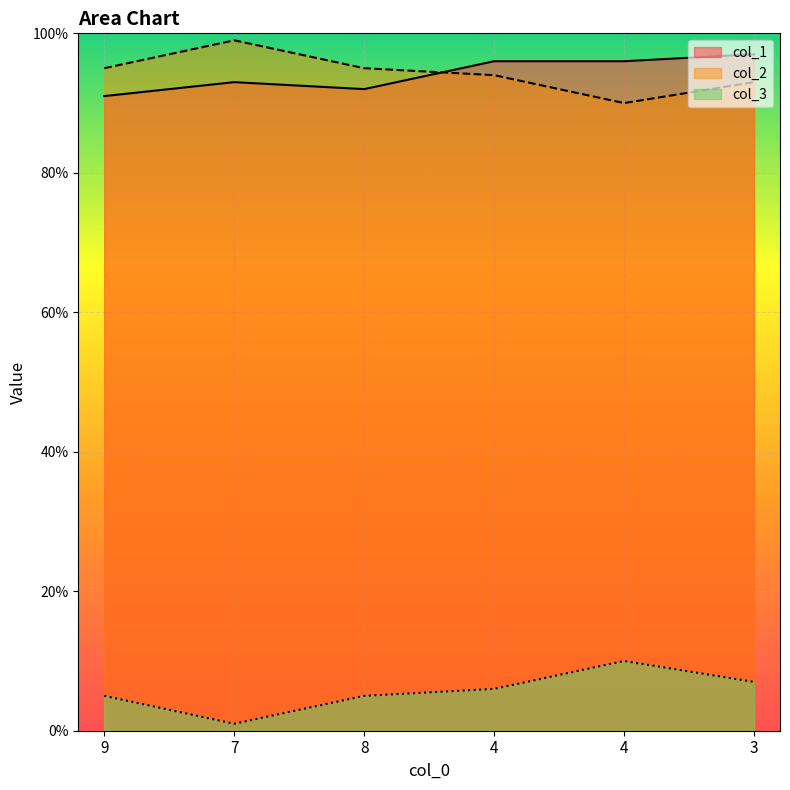

What is the average value of the col_3 series?

6